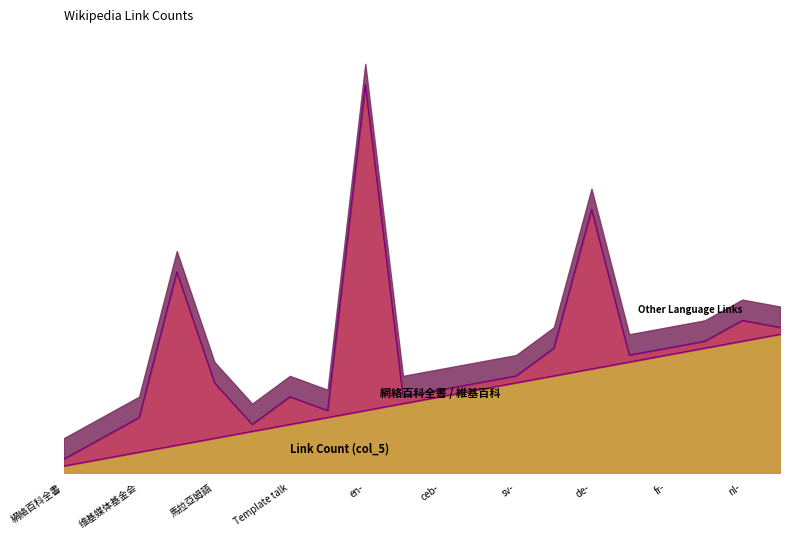

At ceb-, list the series in order from largest to smallest.

Link Count (col_5), Other Language Links, 網絡百科全書 / 維基百科